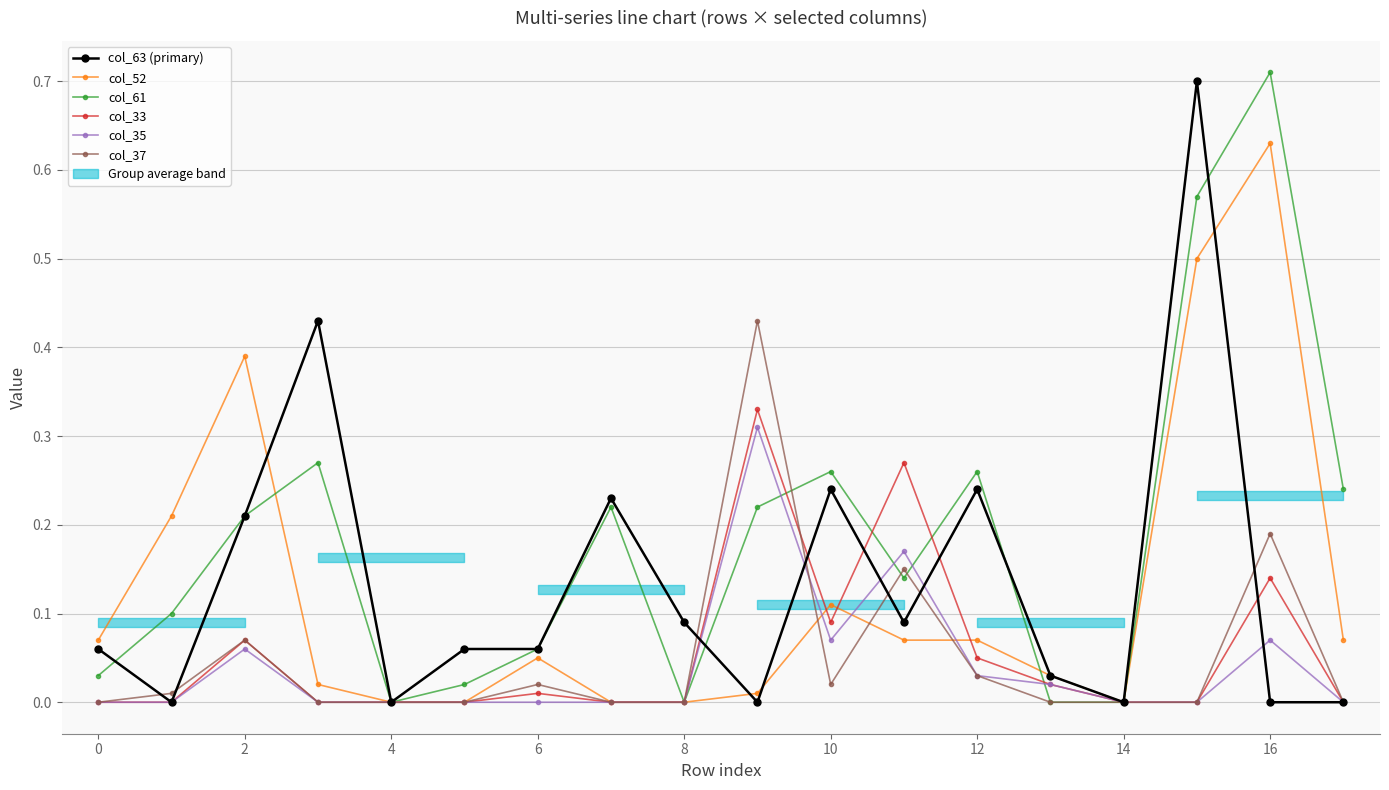

Which series changed the most between 2 and 8?

col_52